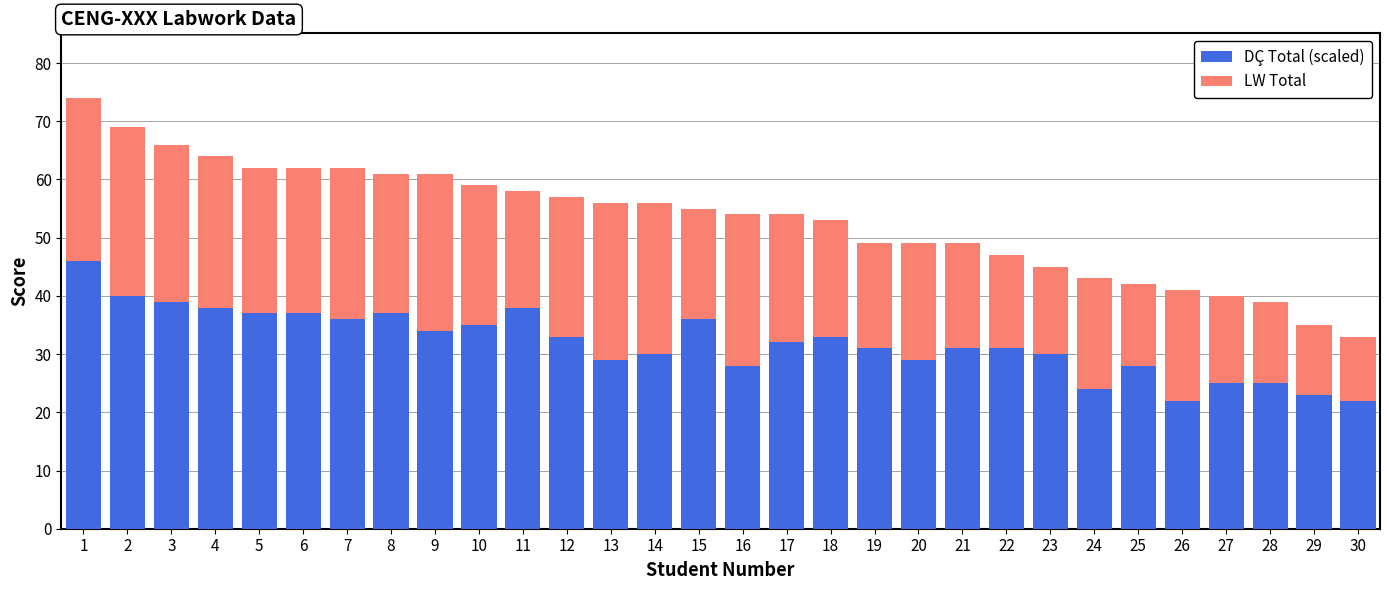

How many series are shown in this chart?

2